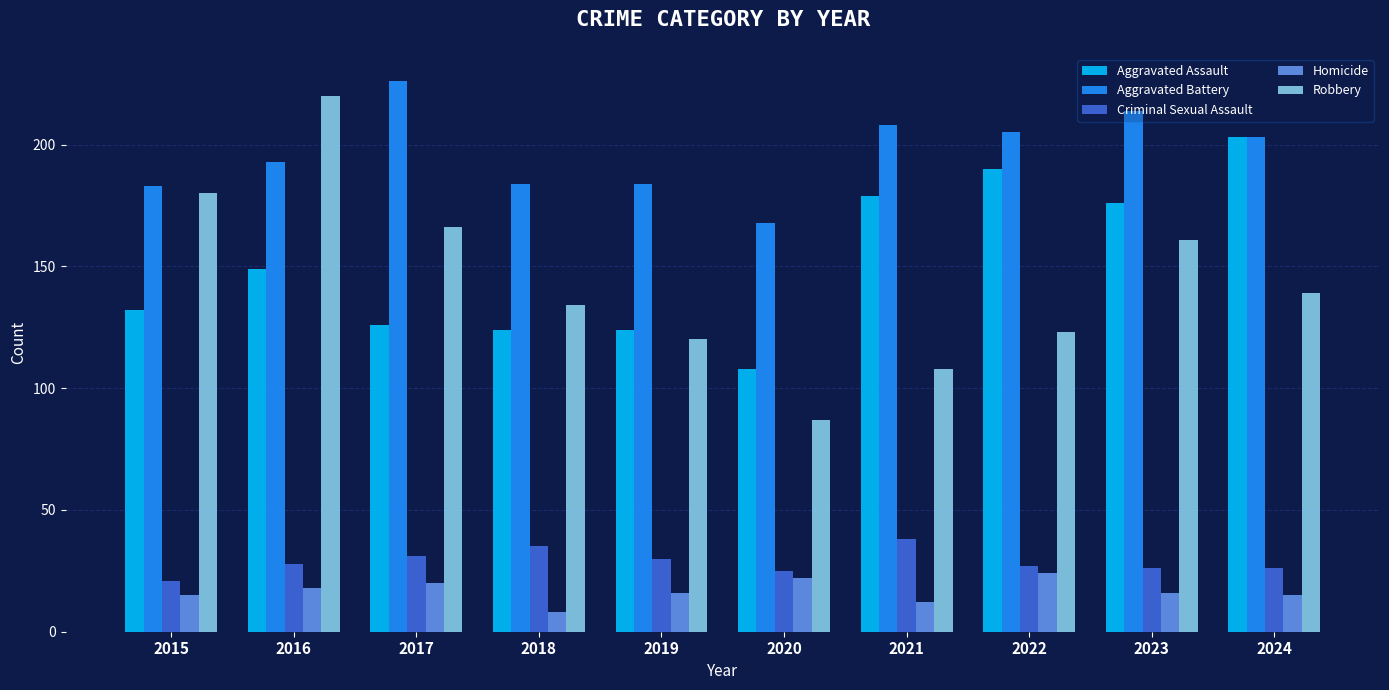

Count the number of categories in the chart.

10